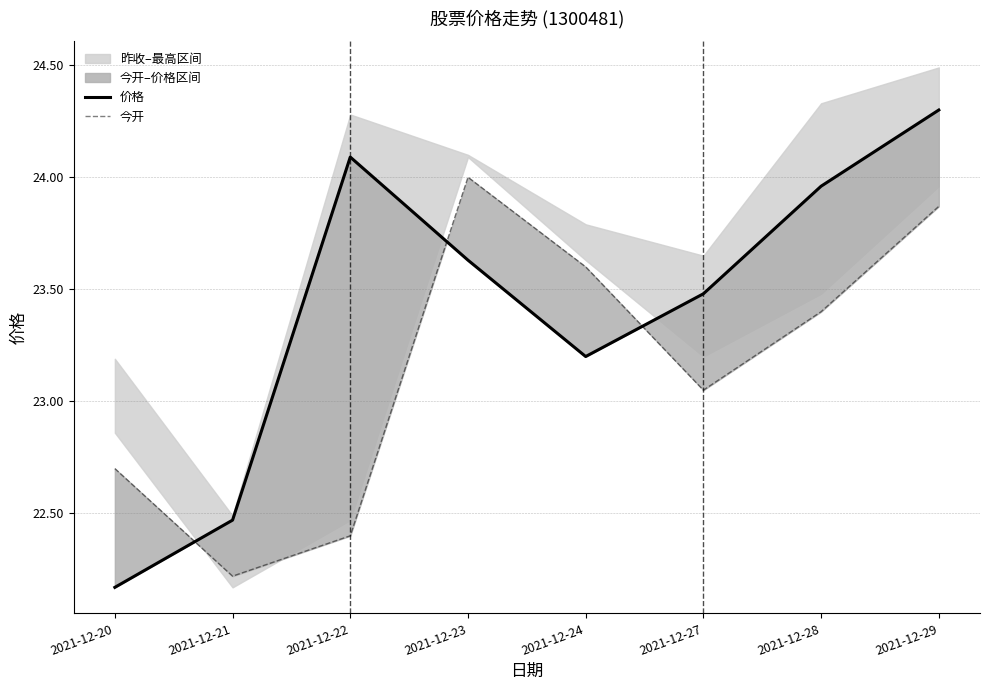

At how many categories does at least one series exceed 22?

8